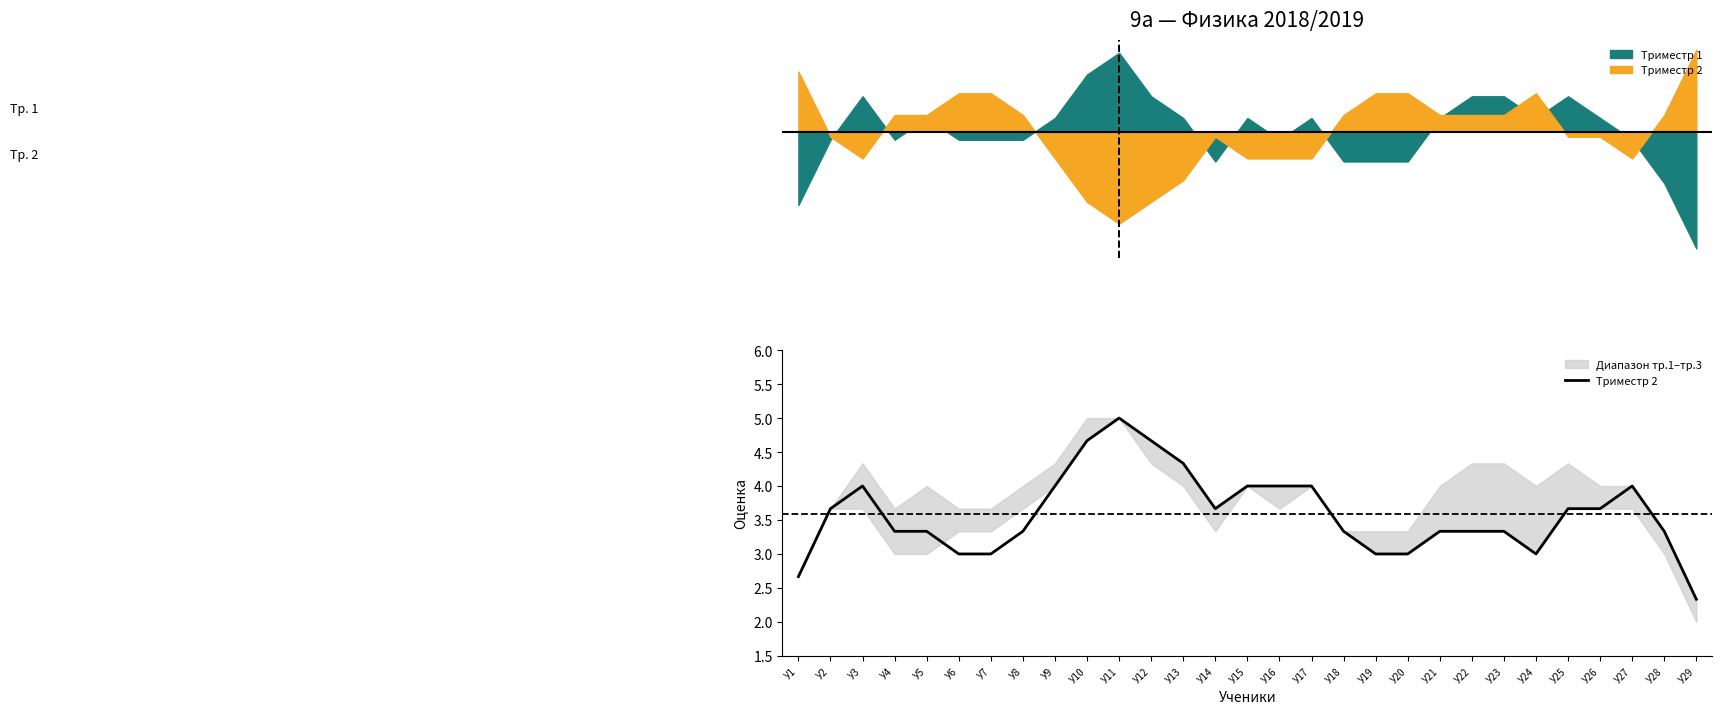

Reading left to right, transcribe all the data shown in this chart.

2.7	3.7	4.0	3.3	3.3	3.0	3.0	3.3	4.0	4.7	5.0	4.7	4.3	3.7	4.0	4.0	4.0	3.3	3.0	3.0	3.3	3.3	3.3	3.0	3.7	3.7	4.0	3.3	2.3